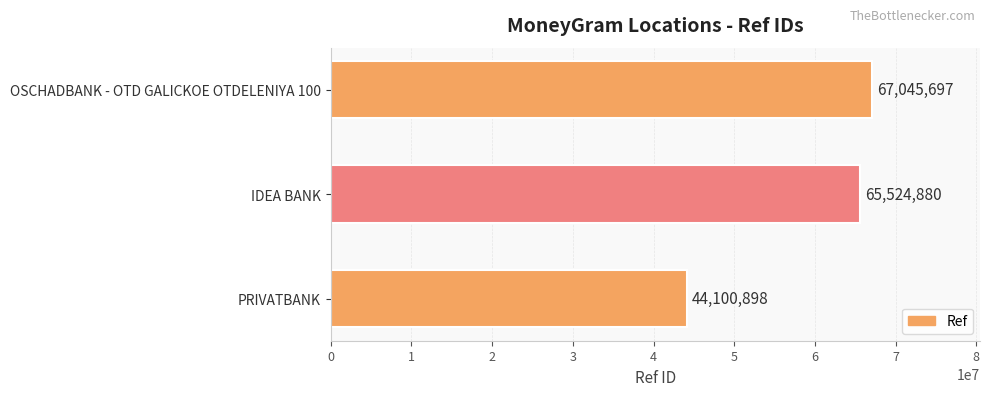

Rank the categories by value from lowest to highest.

PRIVATBANK, IDEA BANK, OSCHADBANK - OTD GALICKOE OTDELENIYA 100